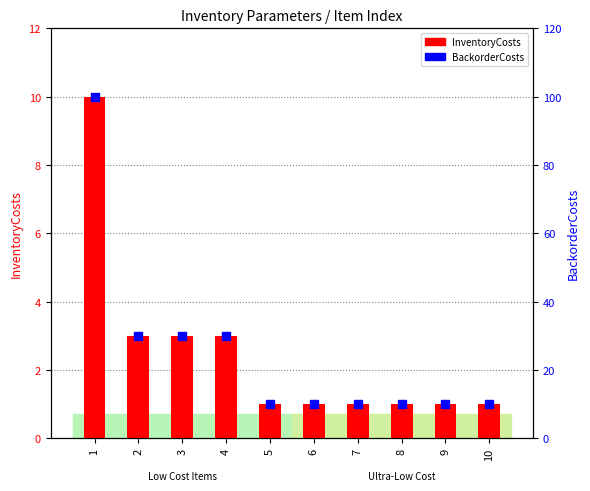

At how many categories does at least one series exceed 93?

1